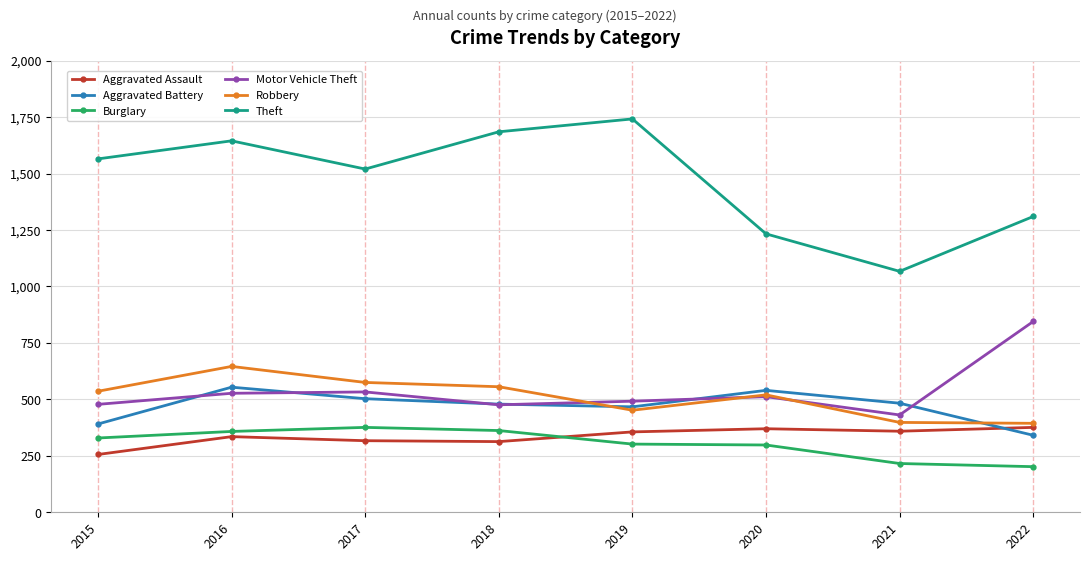

What is the maximum value for Aggravated Assault?

376